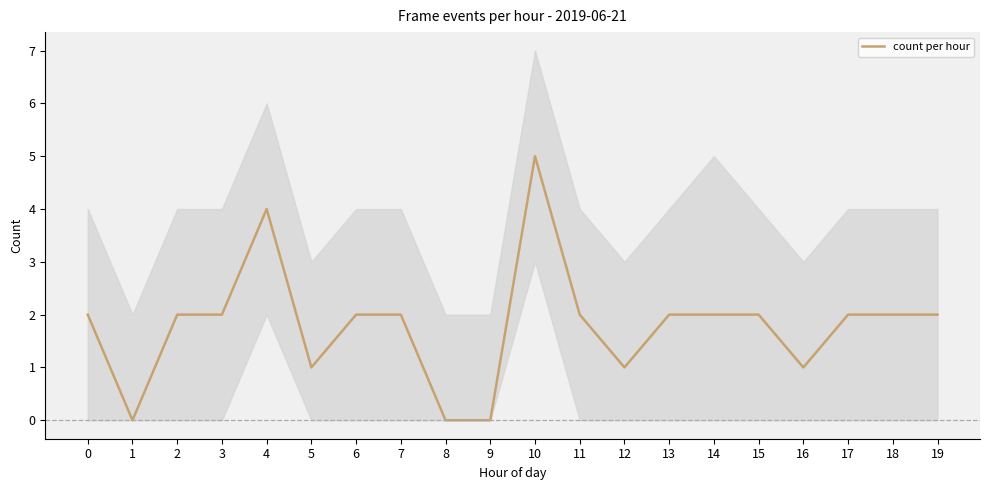

Reading left to right, what are all the values shown in this chart?

0=2	1=0	2=2	3=2	4=4	5=1	6=2	7=2	8=0	9=0	10=5	11=2	12=1	13=2	14=2	15=2	16=1	17=2	18=2	19=2